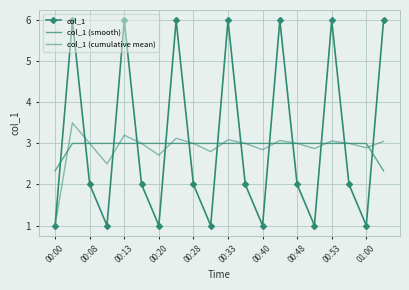

What is the value of the col_1 (smooth) point at the 13th from the left?

3.0